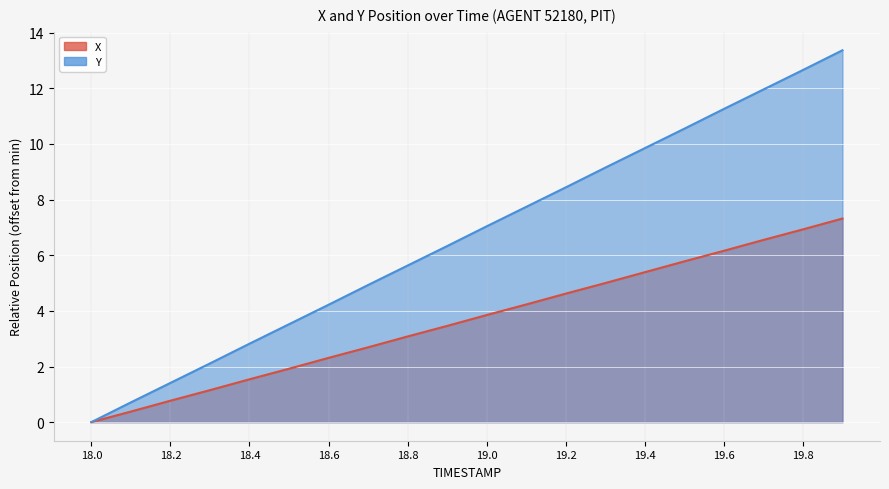

Reading left to right, transcribe all the data shown in this chart.

X: 0.0	0.4	0.8	1.2	1.5	1.9	2.3	2.7	3.1	3.5	3.8	4.2	4.6	5.0	5.4	5.8	6.2	6.6	6.9	7.3
Y: 0.0	0.7	1.4	2.1	2.8	3.5	4.2	4.9	5.6	6.3	7.0	7.7	8.4	9.2	9.9	10.6	11.3	12.0	12.7	13.4